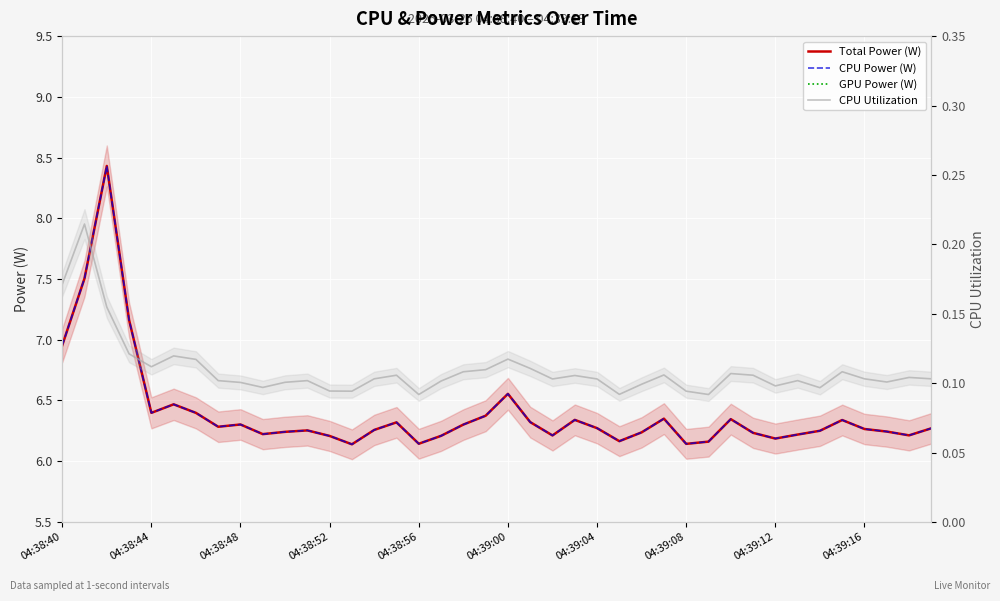

Which has a higher value, 12 or 04:38:52?

04:38:52